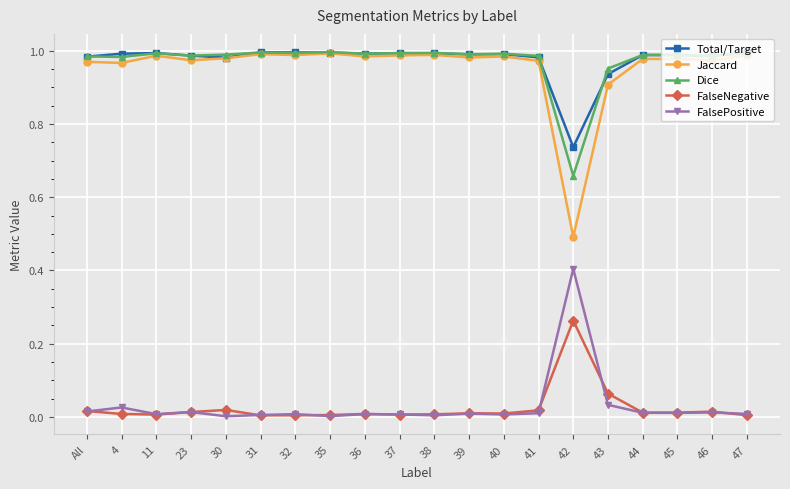

Count the number of data series in this chart.

5